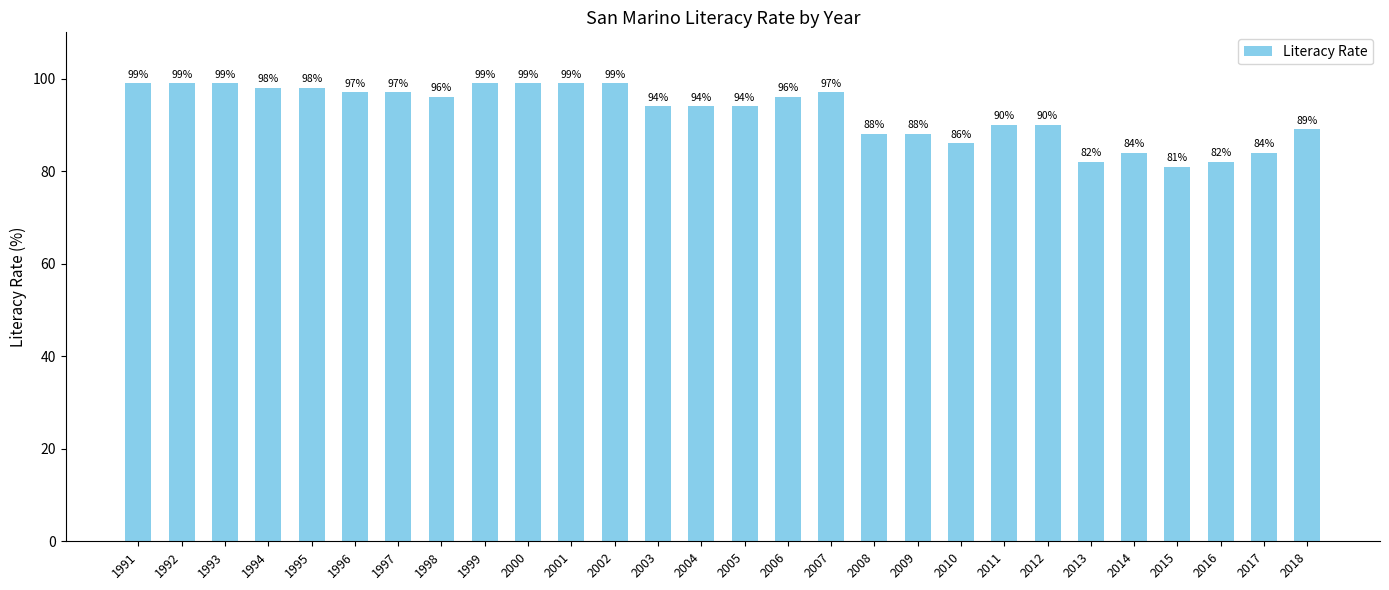

What is the smallest value displayed?

81